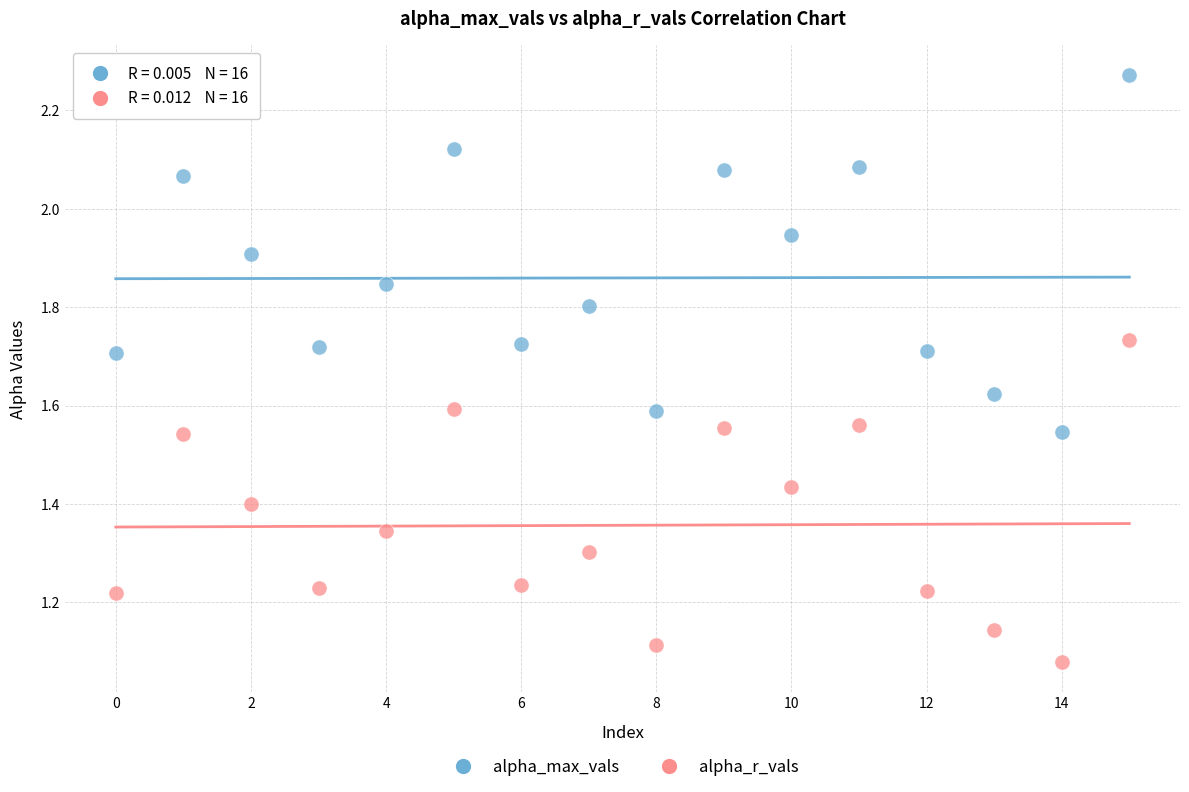

Which series contains the lowest Y value?

alpha_r_vals